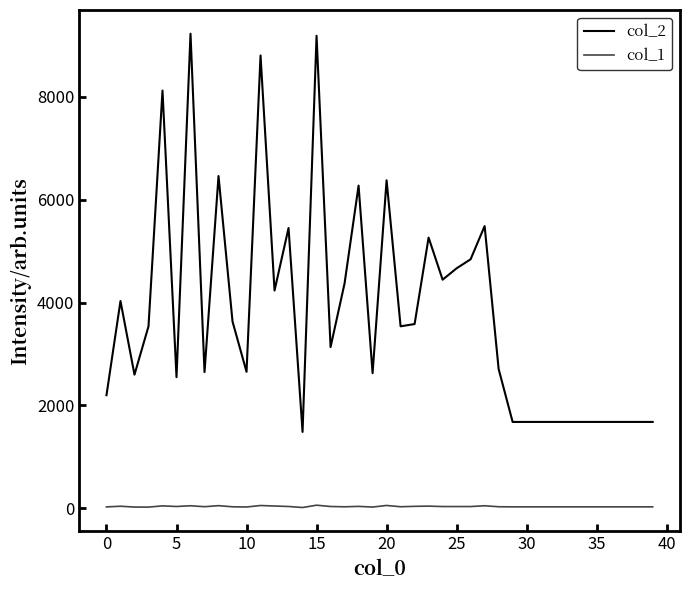

Which series has the largest total across all categories?

col_2